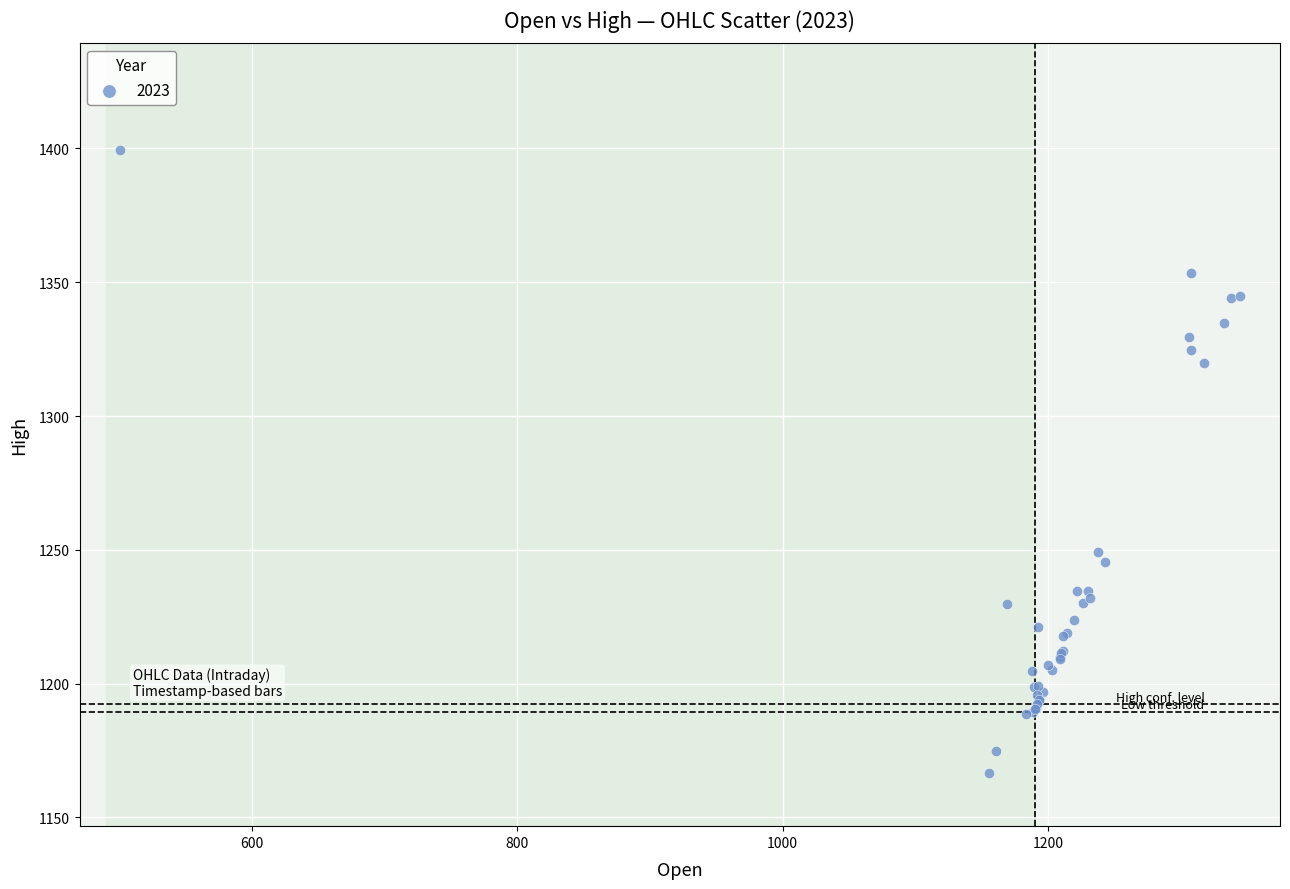

What Y value in the scatter plot is closest to 1283?

1249.0